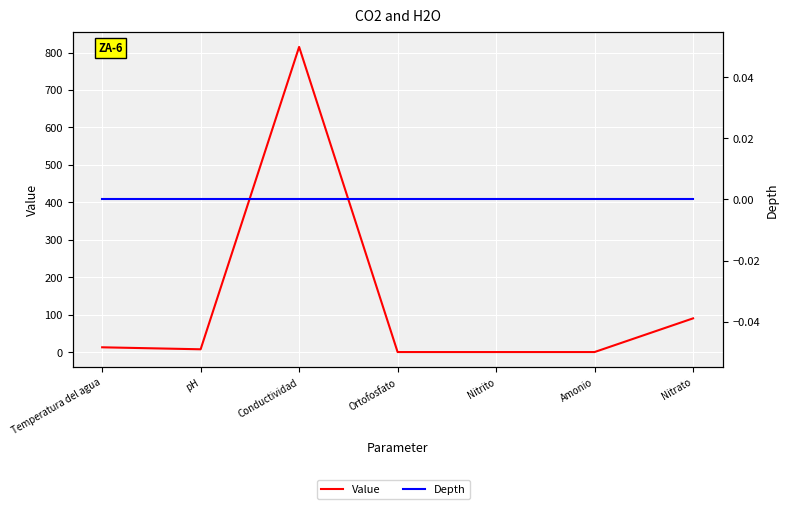

Which series has the largest total across all categories?

Value